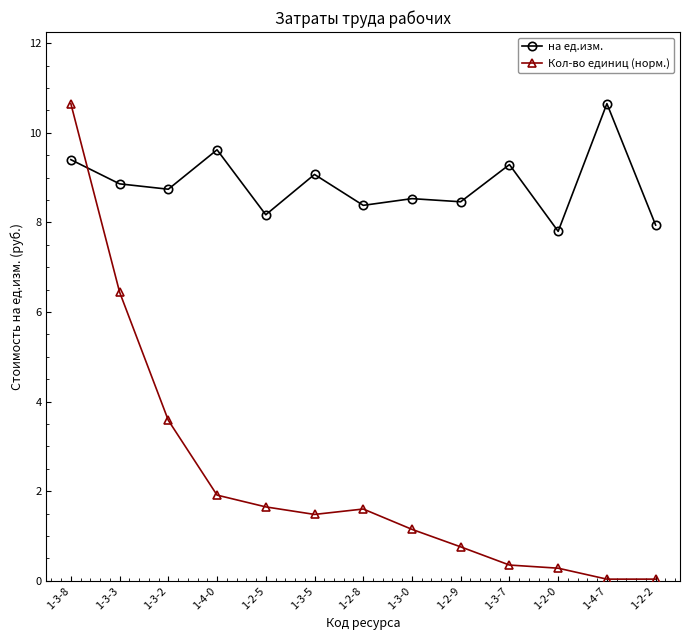

What is the lowest value of the на ед.изм. series?

7.8